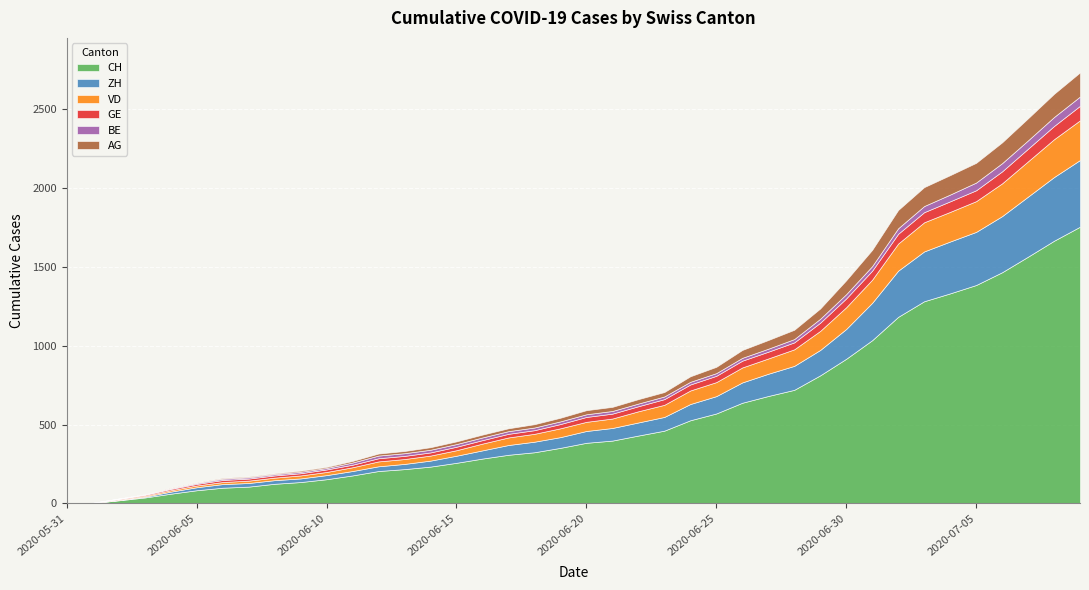

What is the sum of all AG values?

1845